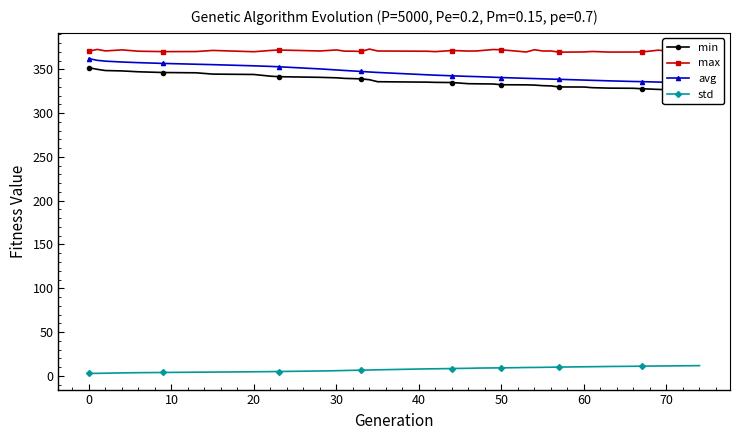

The value of std at 50 is 9.1. True or false?

True